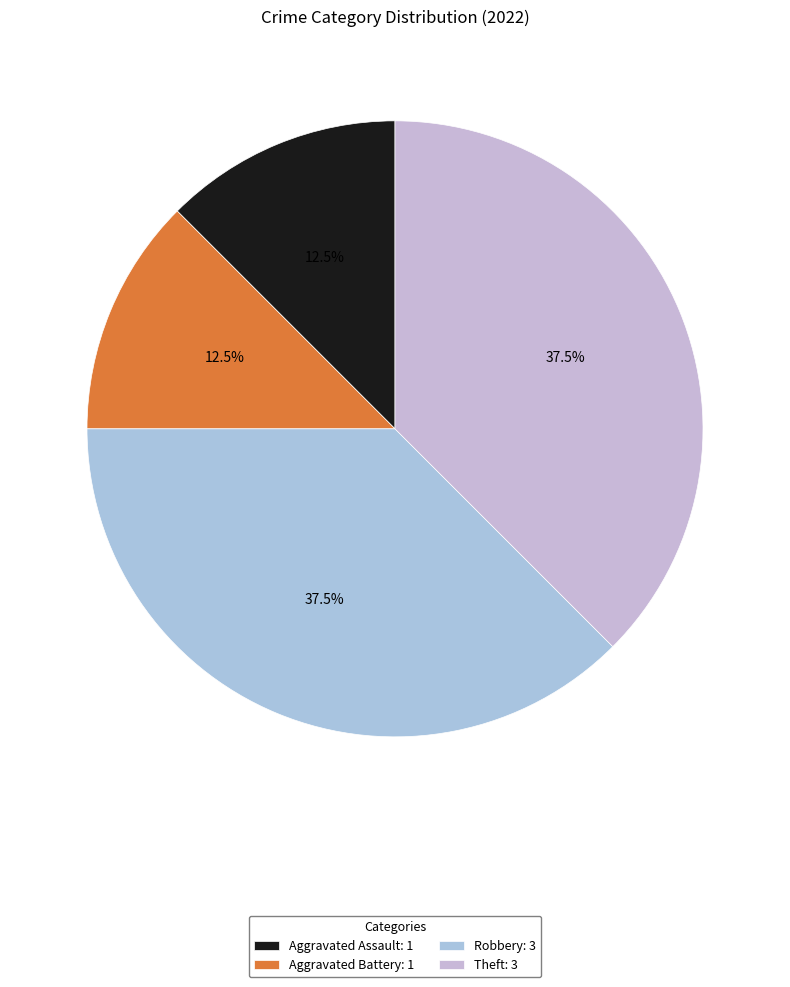

Does Aggravated Battery account for over 50% of the chart?

No